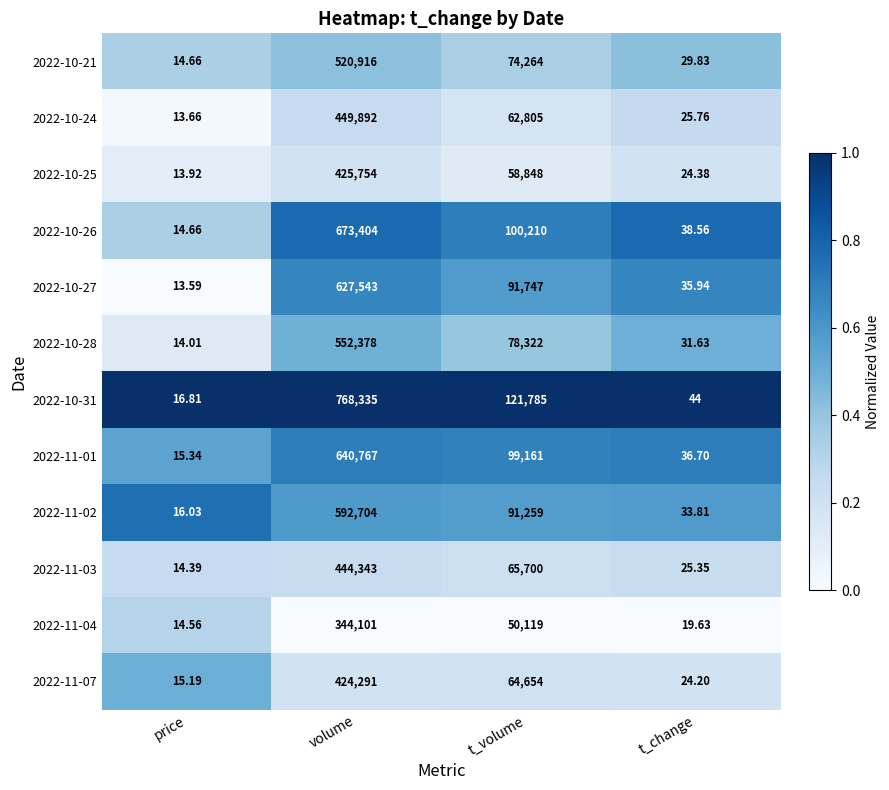

Which series has the widest spread of values?

2022-10-31